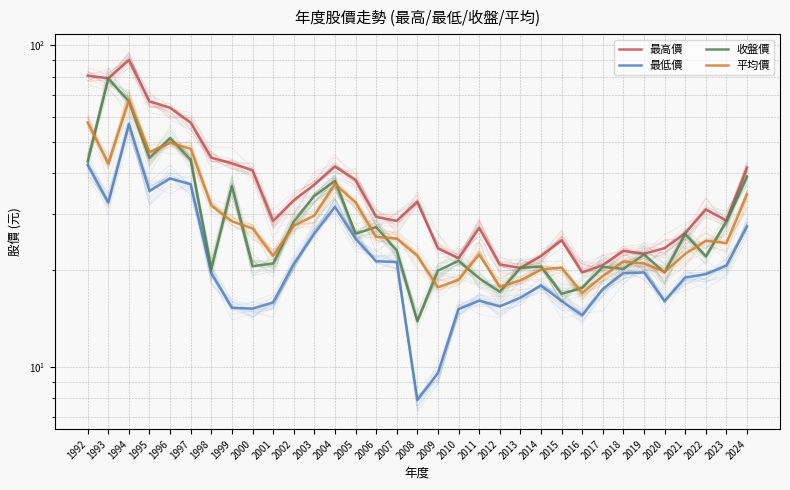

How many lines are shown in the chart?

4